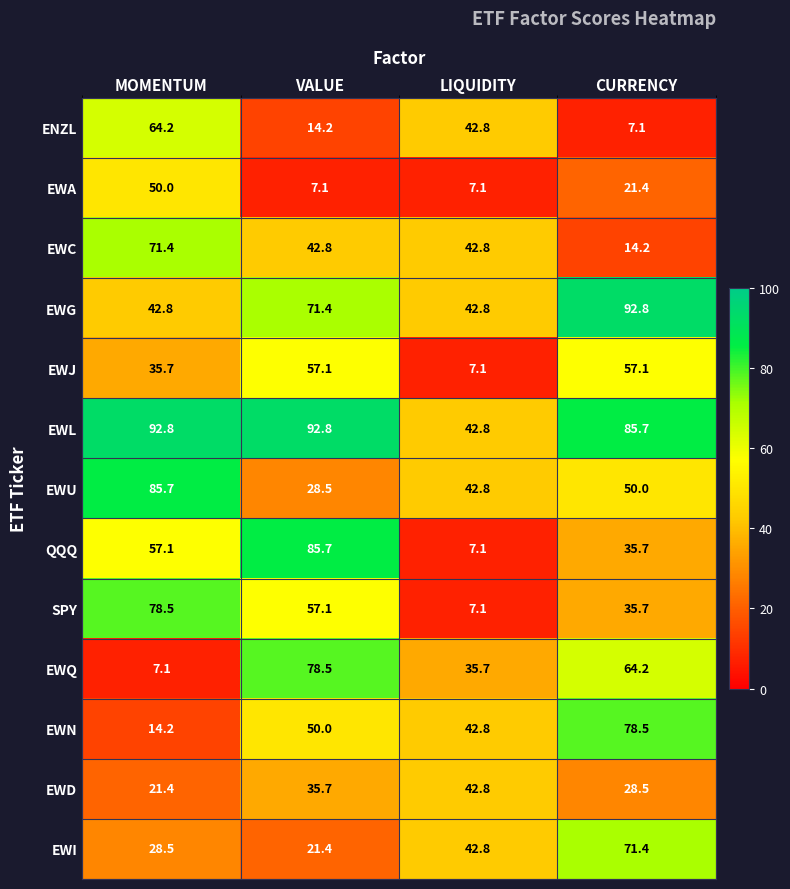

At how many categories does at least one series exceed 45?

3